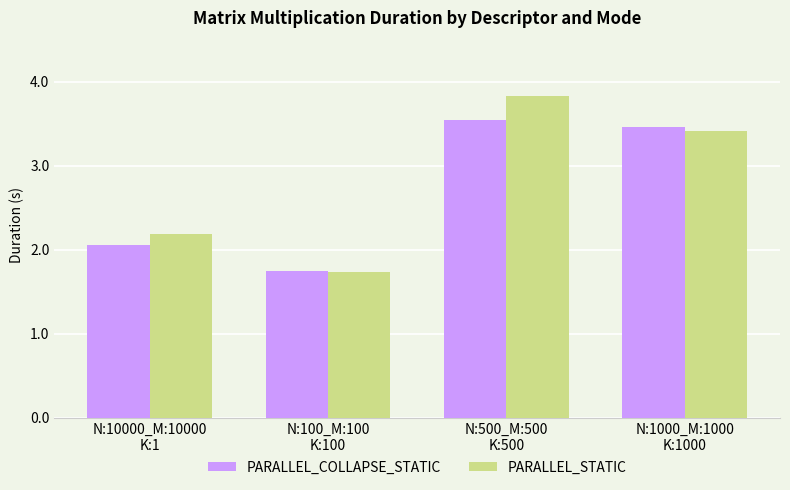

How many distinct data groups are displayed?

2